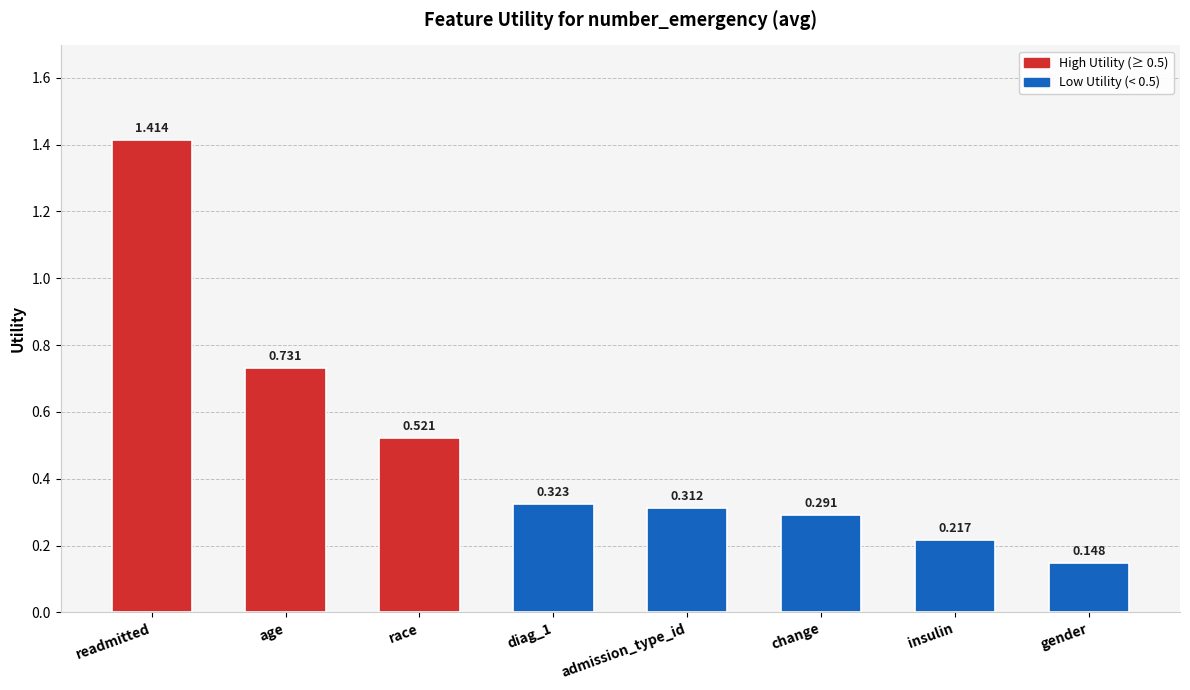

Which category has the lowest value across all series?

gender